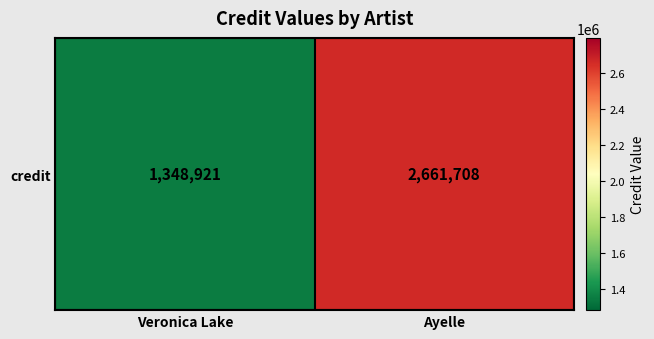

What is the difference between the values at Veronica Lake and Ayelle?

1312787